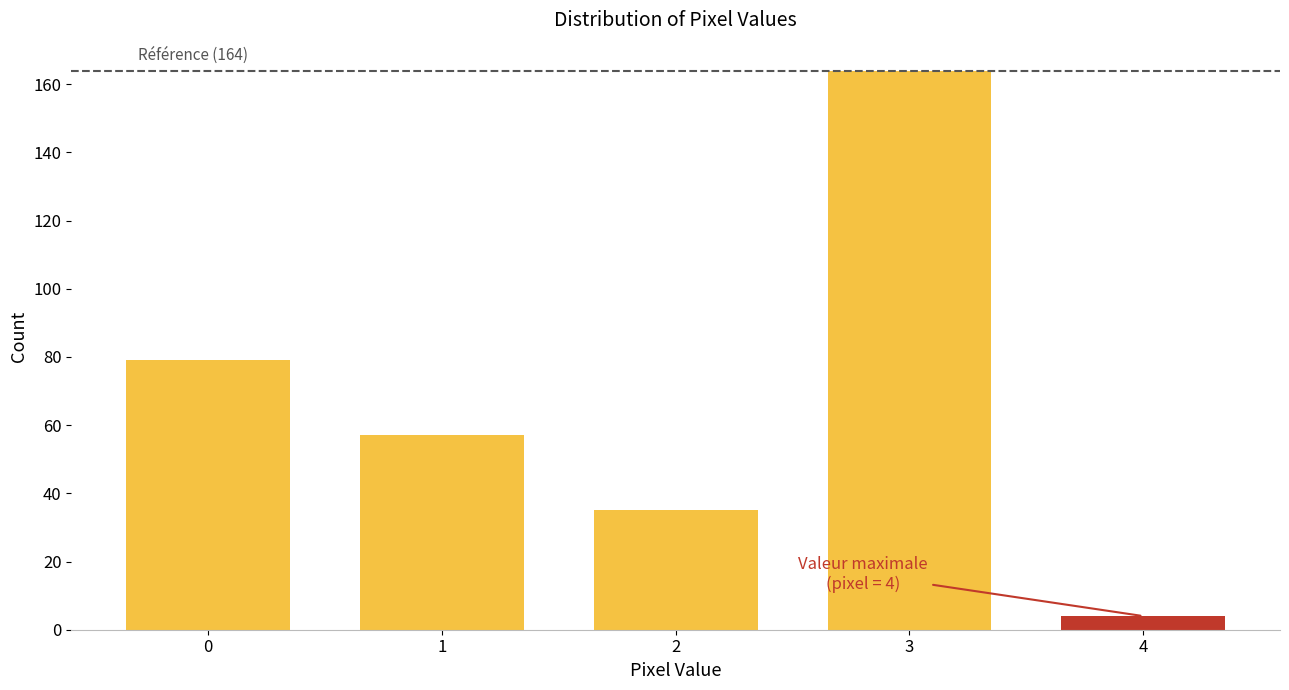

Reading left to right, transcribe all the data shown in this chart.

0=79	1=57	2=35	3=164	4=4